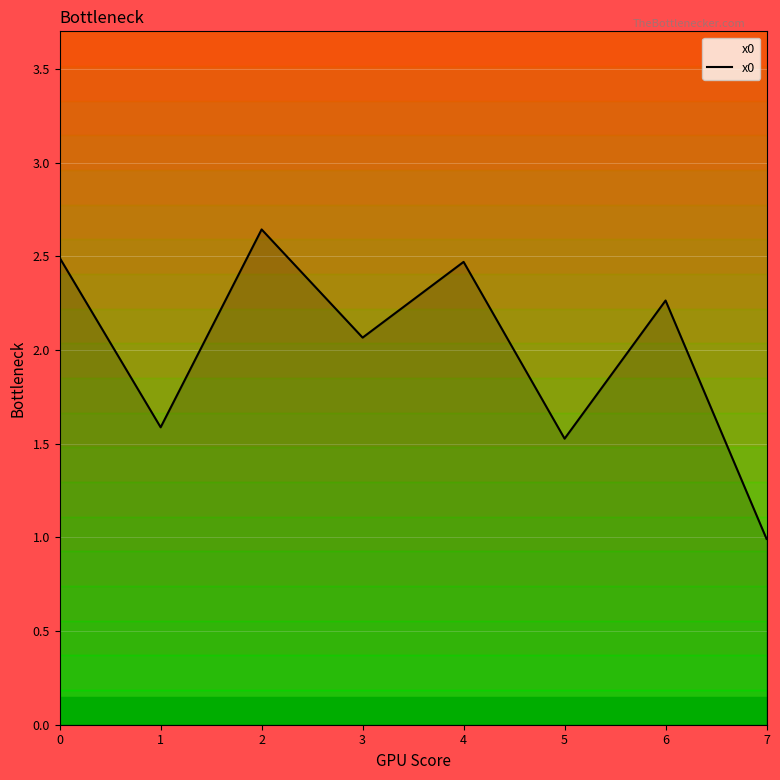

Is it true that the value at 7 is 1.4?

False